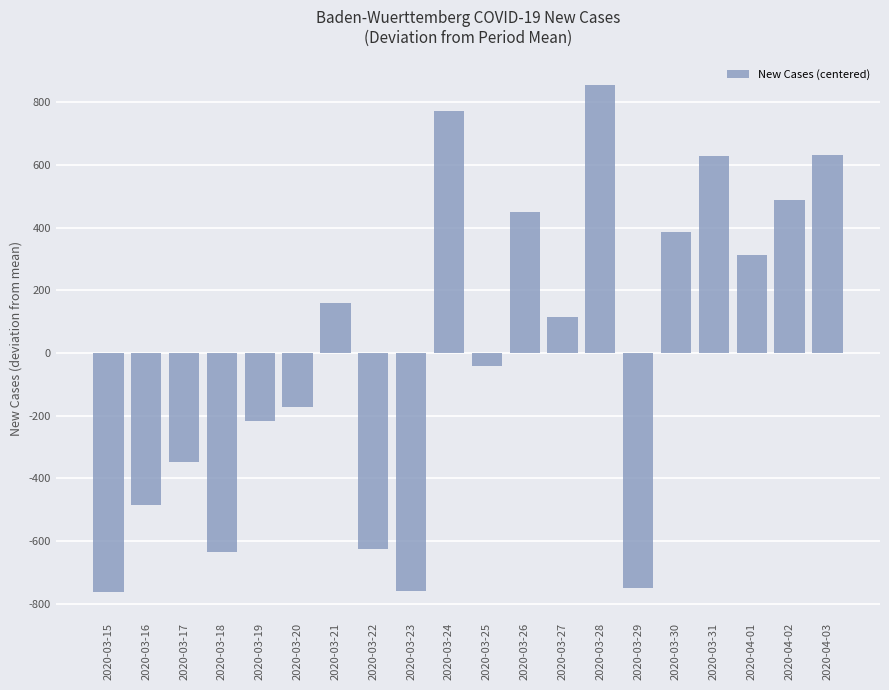

What position from the right is 2020-03-27?

8